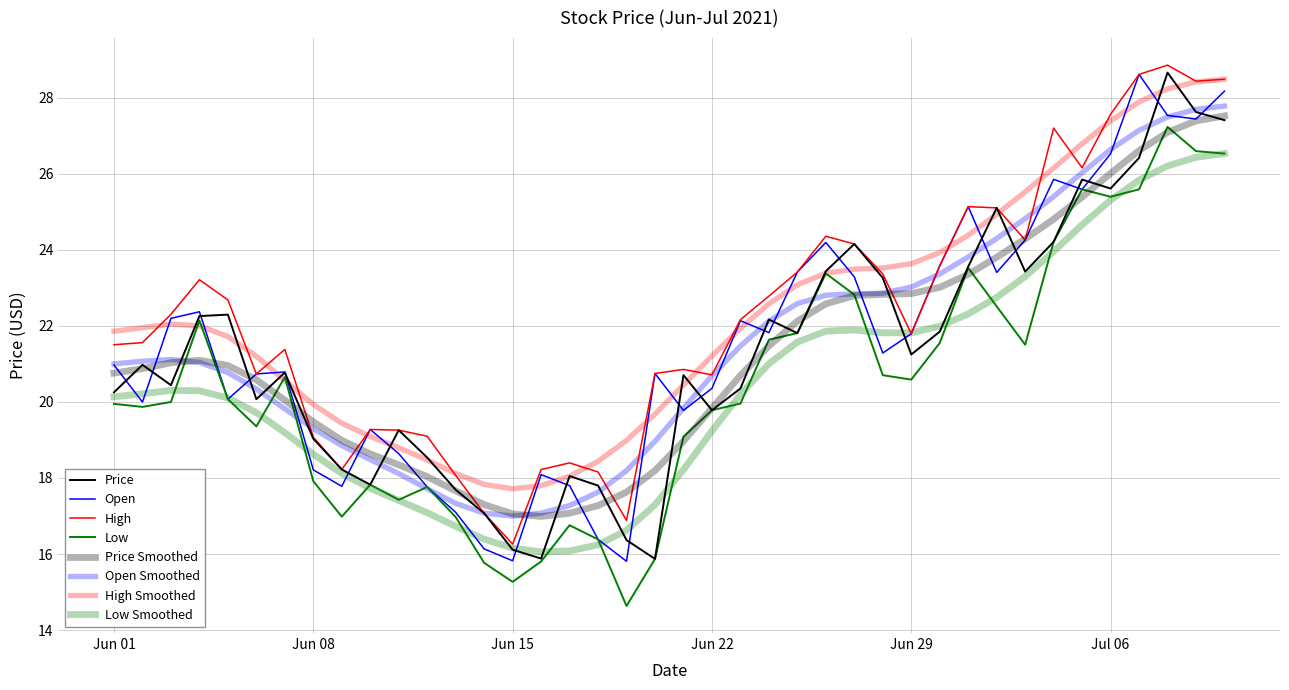

Which category has the lowest value in the Low series?

2021-06-19